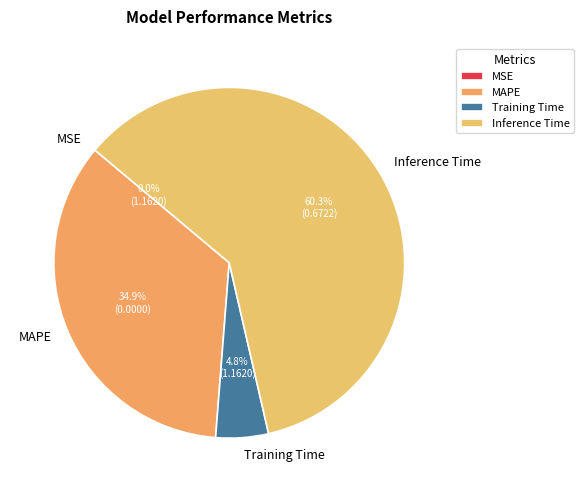

Does Inference Time account for over 50% of the chart?

Yes